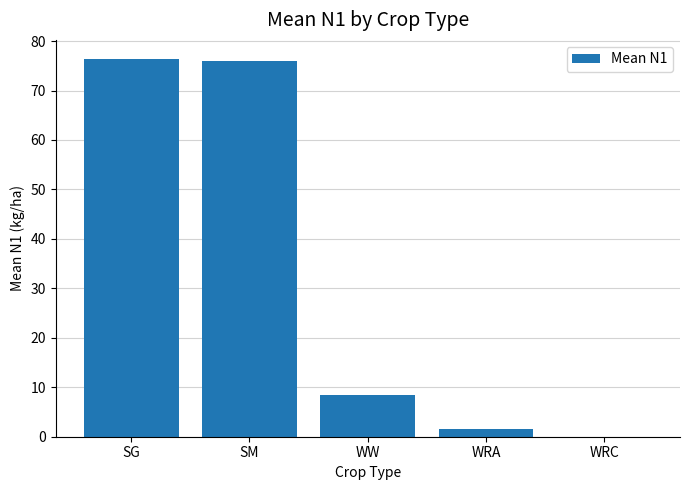

Is it true that the value at SM is 75.9?

True